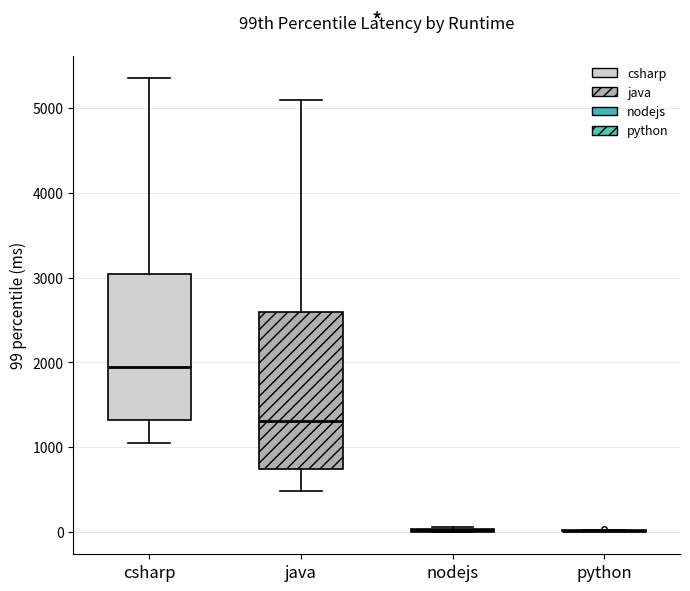

Where does the upper whisker of the box for java end on the y-axis? The values are not printed on the chart, so give them approximately, as read against the axis.

5100